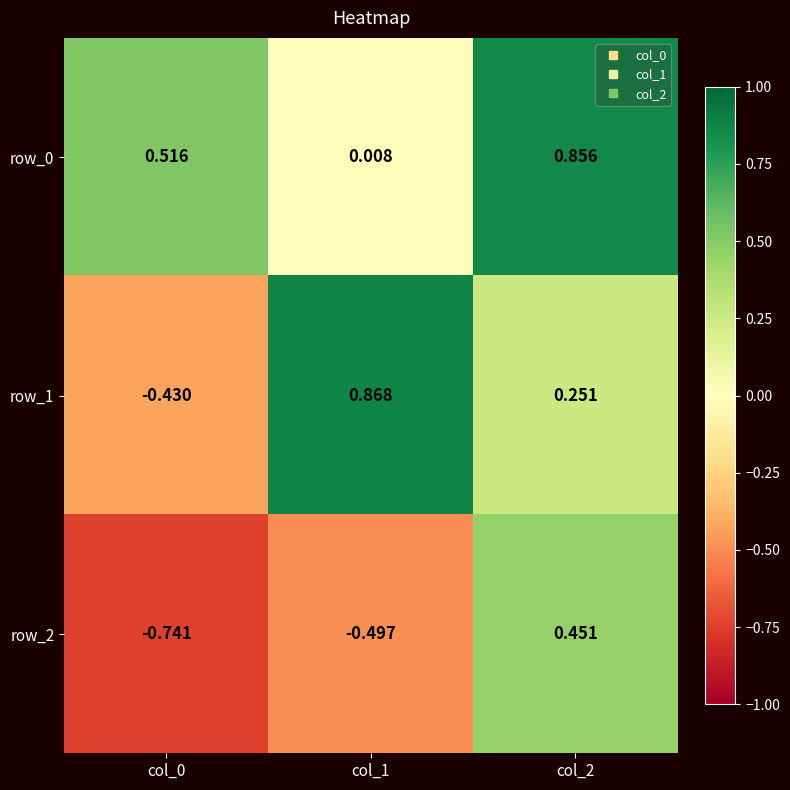

Is the value of row_2 at col_1 greater than the value of row_0 at col_1?

No